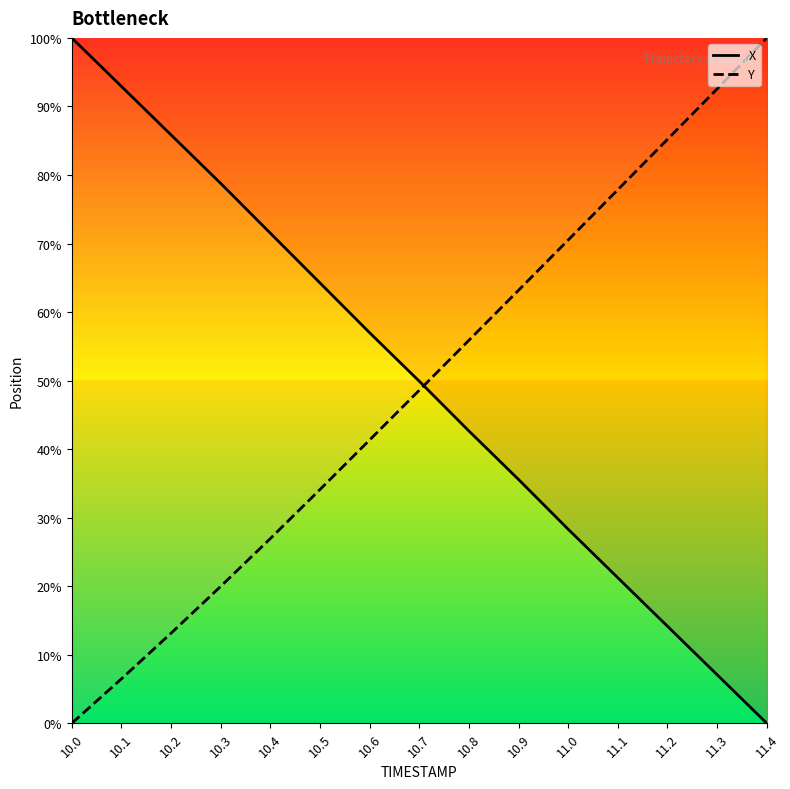

Reading right to left, transcribe all the data shown in this chart.

X: 11.4=0.0	11.3=0.1	11.2=0.1	11.1=0.2	11.0=0.3	10.9=0.4	10.8=0.4	10.7=0.5	10.6=0.6	10.5=0.6	10.4=0.7	10.3=0.8	10.2=0.9	10.1=0.9	10.0=1.0
Y: 11.4=1.0	11.3=0.9	11.2=0.9	11.1=0.8	11.0=0.7	10.9=0.6	10.8=0.6	10.7=0.5	10.6=0.4	10.5=0.3	10.4=0.3	10.3=0.2	10.2=0.1	10.1=0.1	10.0=0.0